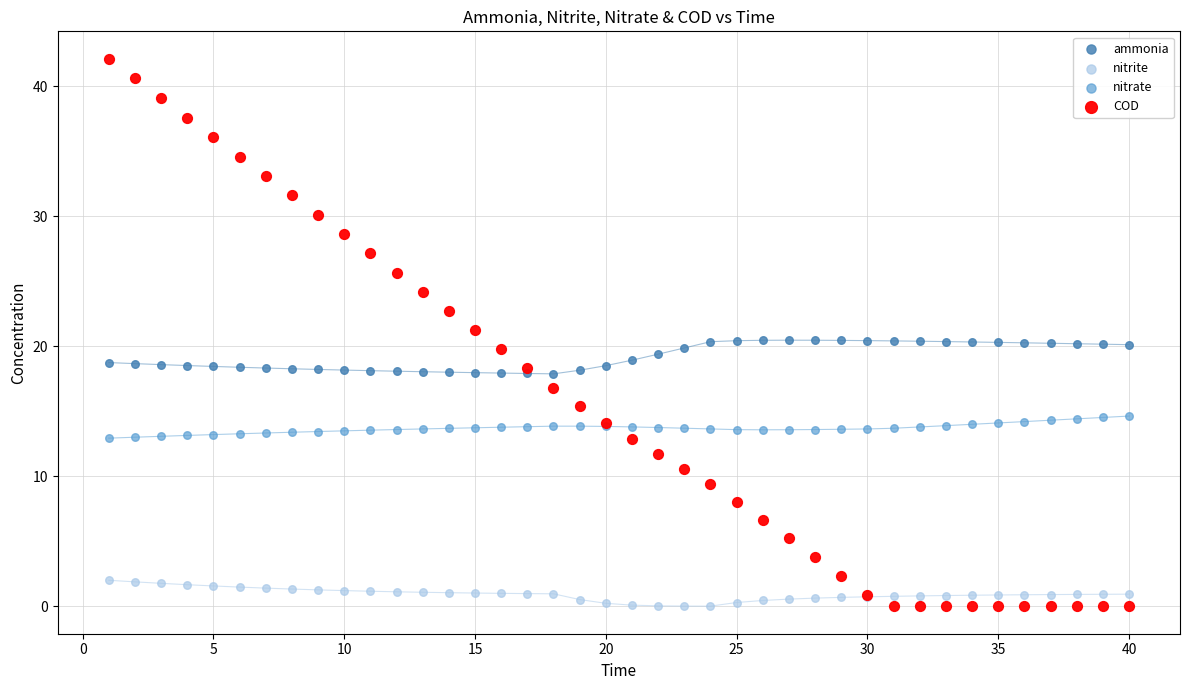

Which series reaches the maximum Y coordinate?

COD